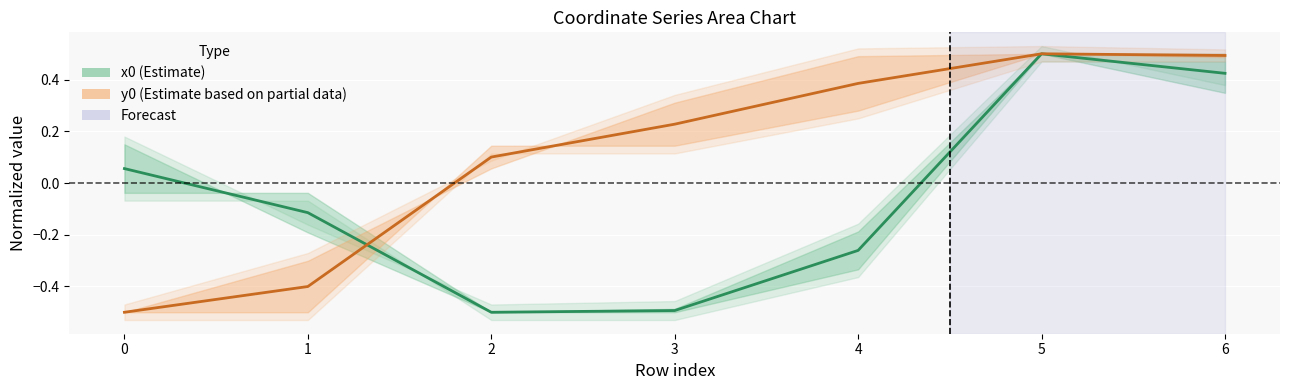

What is the value of the y0 (Estimate based on partial data) point at the 2nd from the left?

-0.4